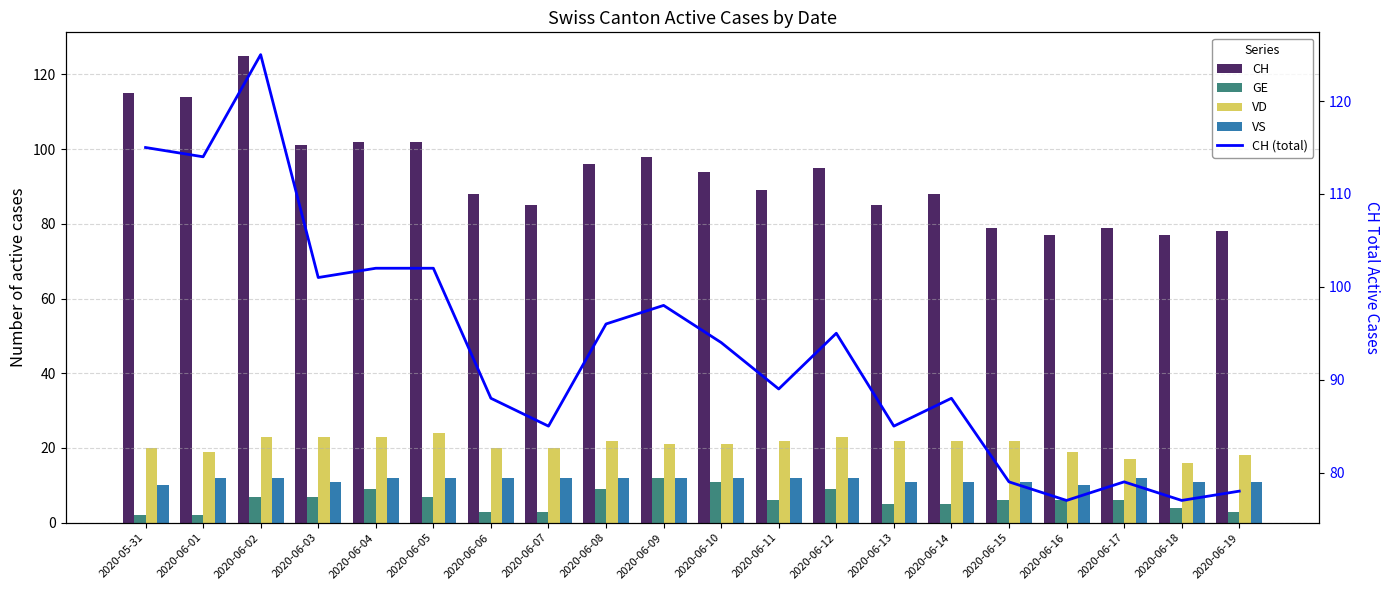

Count the number of categories in the chart.

20